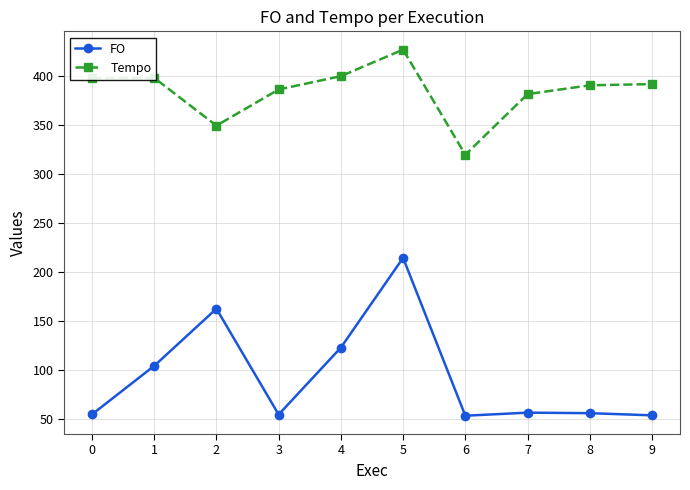

Is it true that FO equals 68.9 at 2?

False